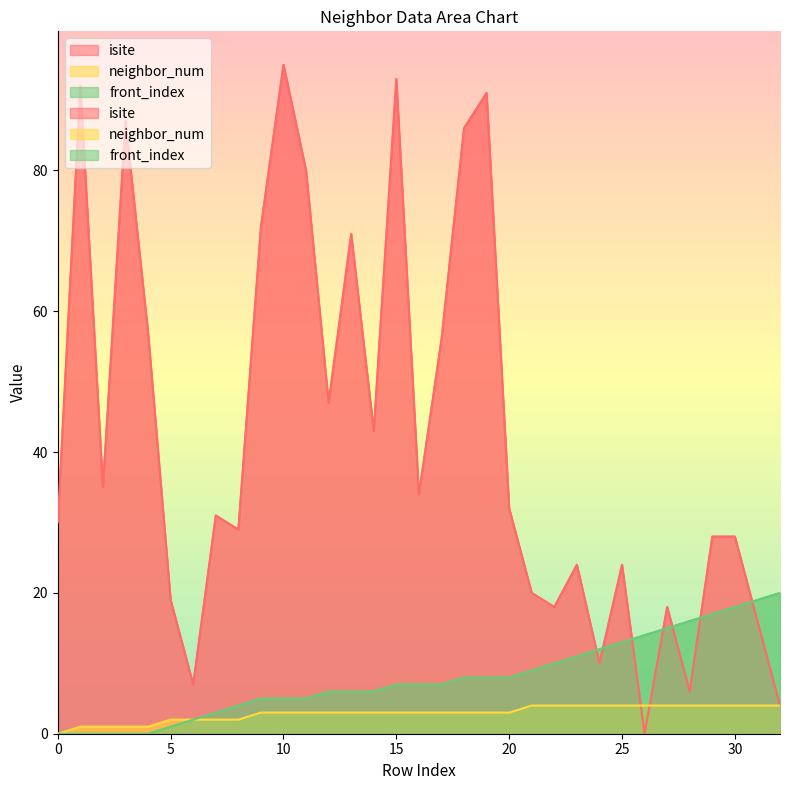

What is the value of the neighbor_num point at the 11th from the left?

3